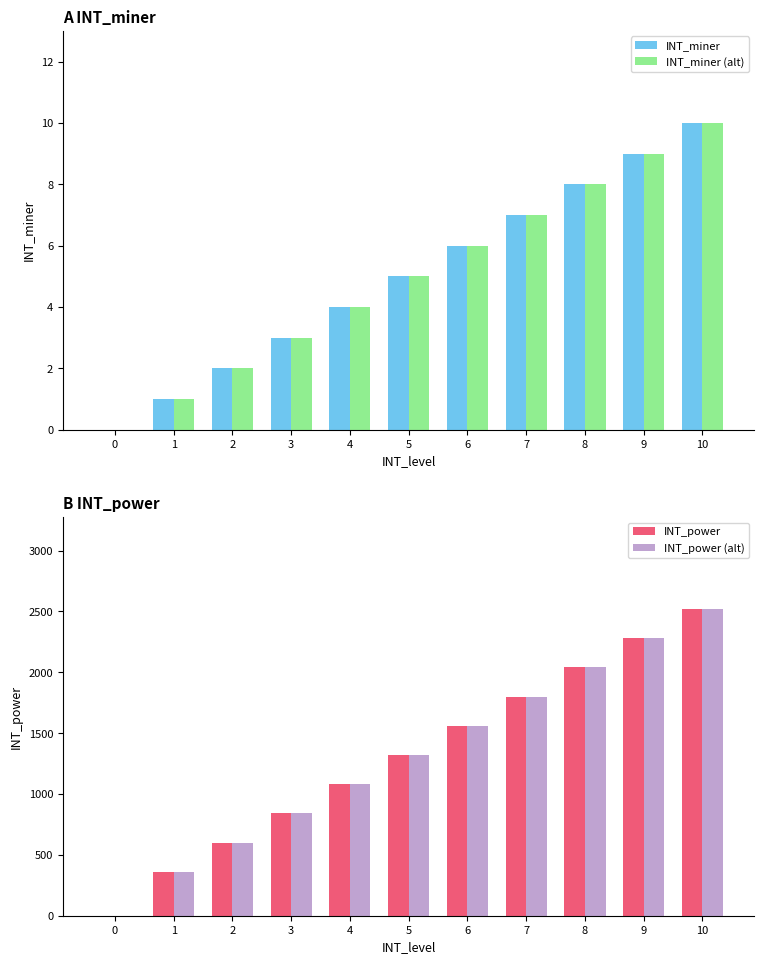

What is the maximum value for INT_miner (alt)?

10